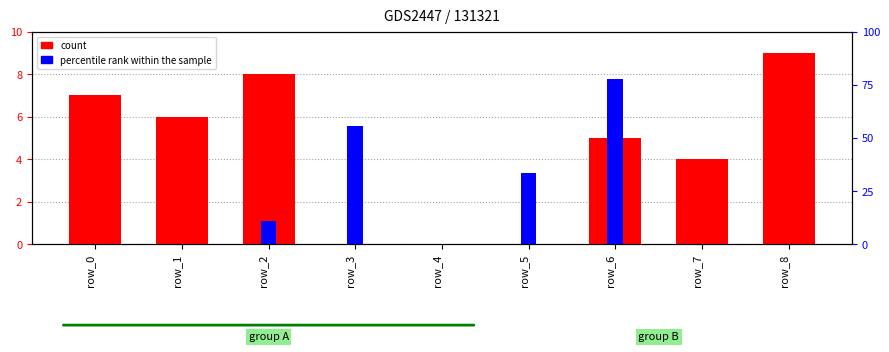

What is the sum of all percentile rank within the sample values?

1.8